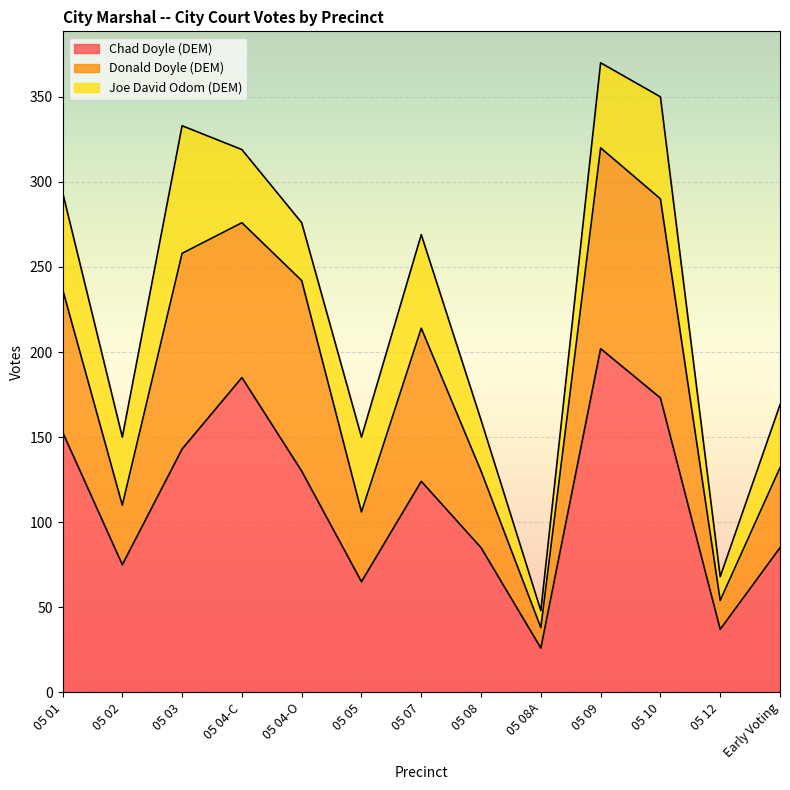

Where is Joe David Odom (DEM) nearest to the value 42?

05 04-C